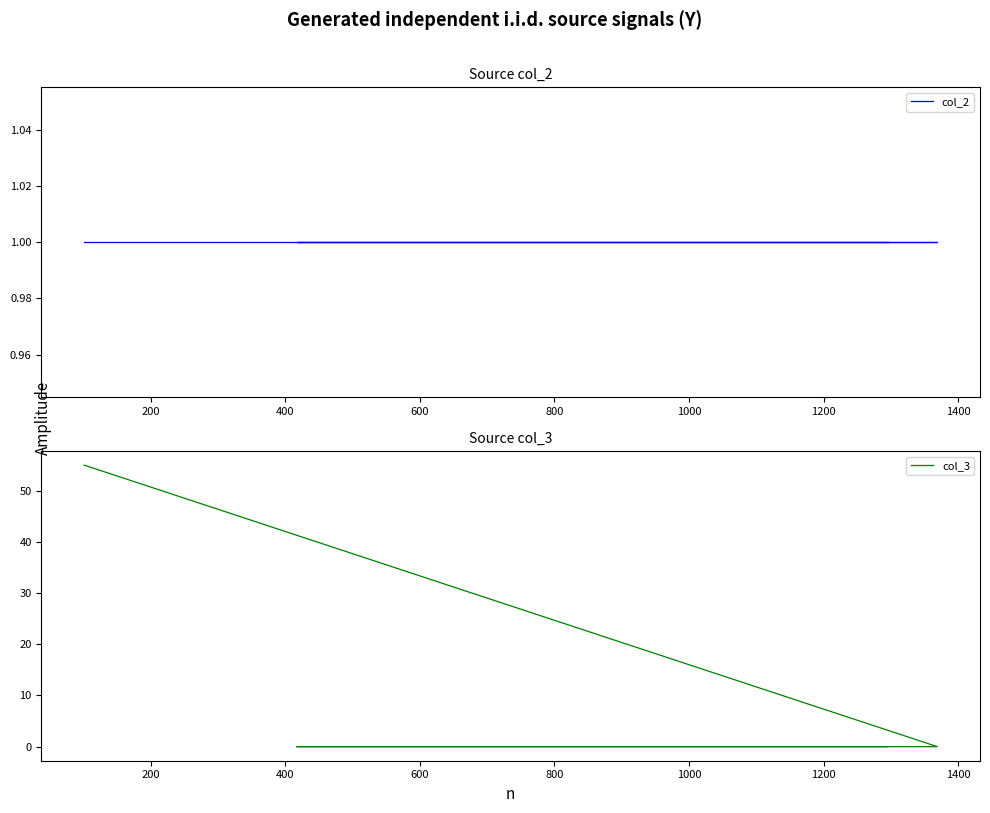

The col_3 series shows -27 at 200. True or false?

False